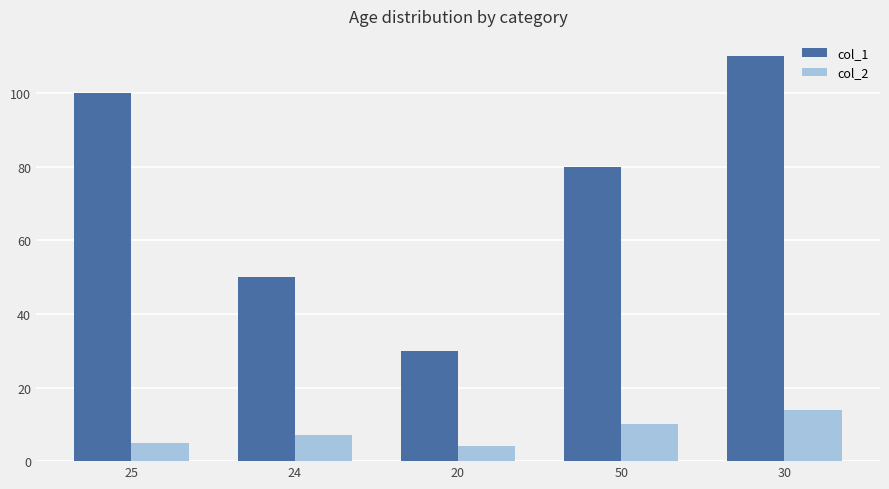

Between 20 and 30, which series saw the biggest shift?

col_1